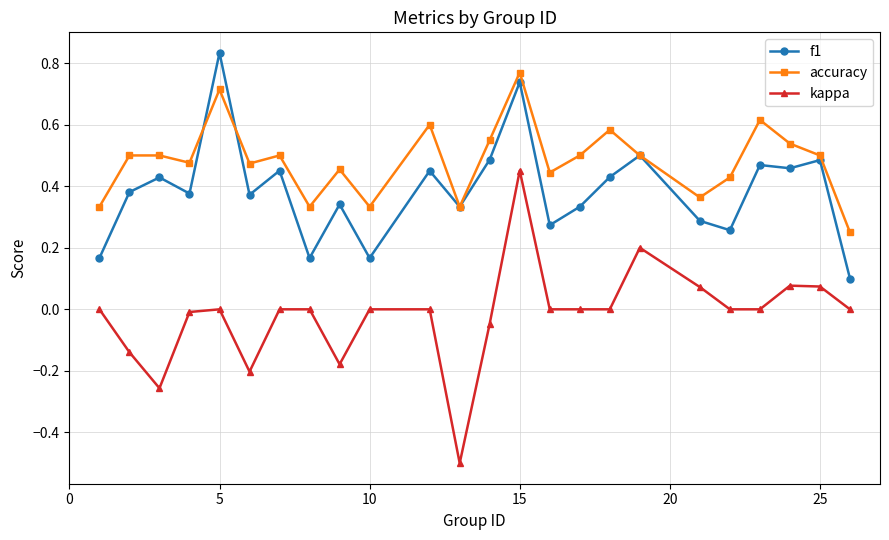

Does the chart display data point markers on the line(s)?

Yes